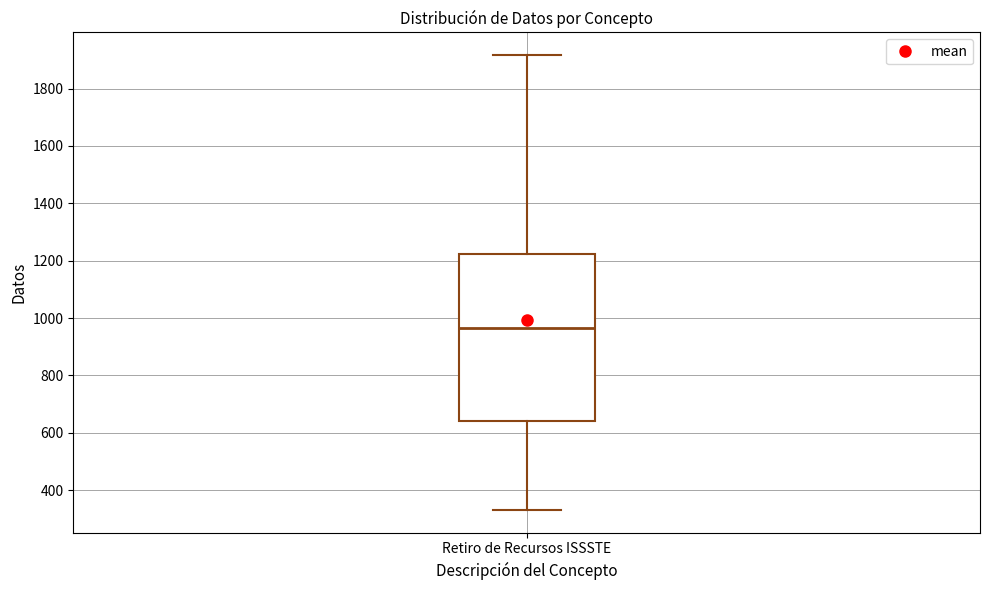

Where does the median line of the box for Retiro de Recursos ISSSTE sit on the y-axis? The values are not printed on the chart, so give them approximately, as read against the axis.

960